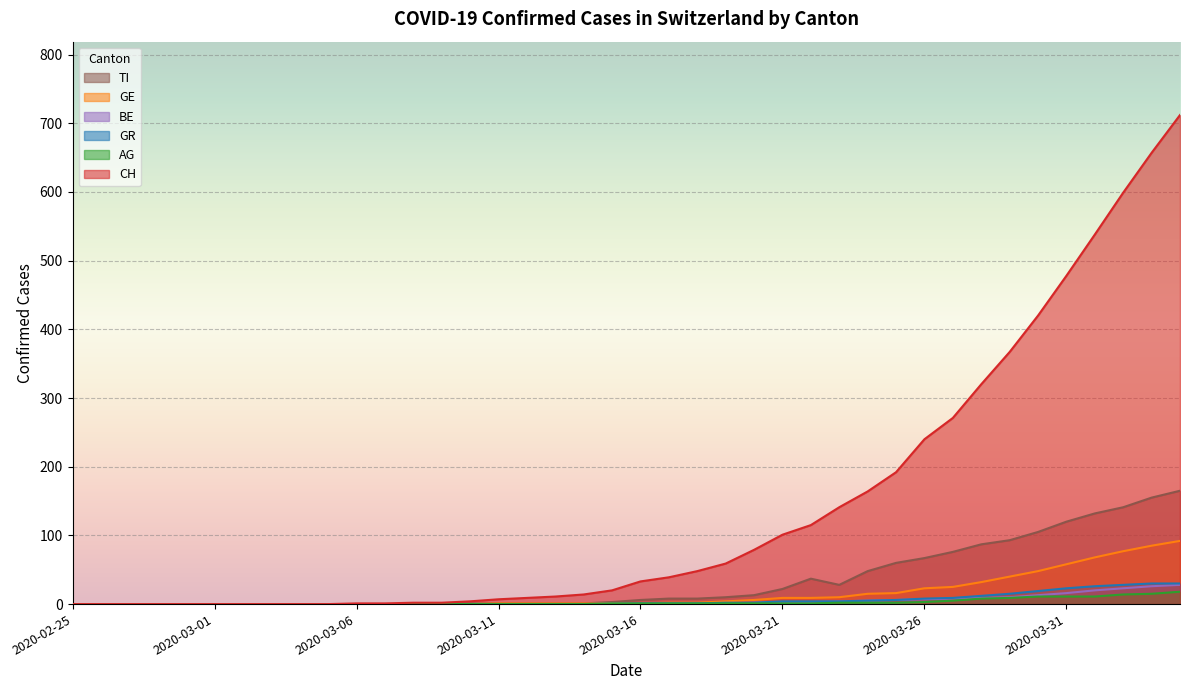

At which label is GE closest to 46?

2020-03-30